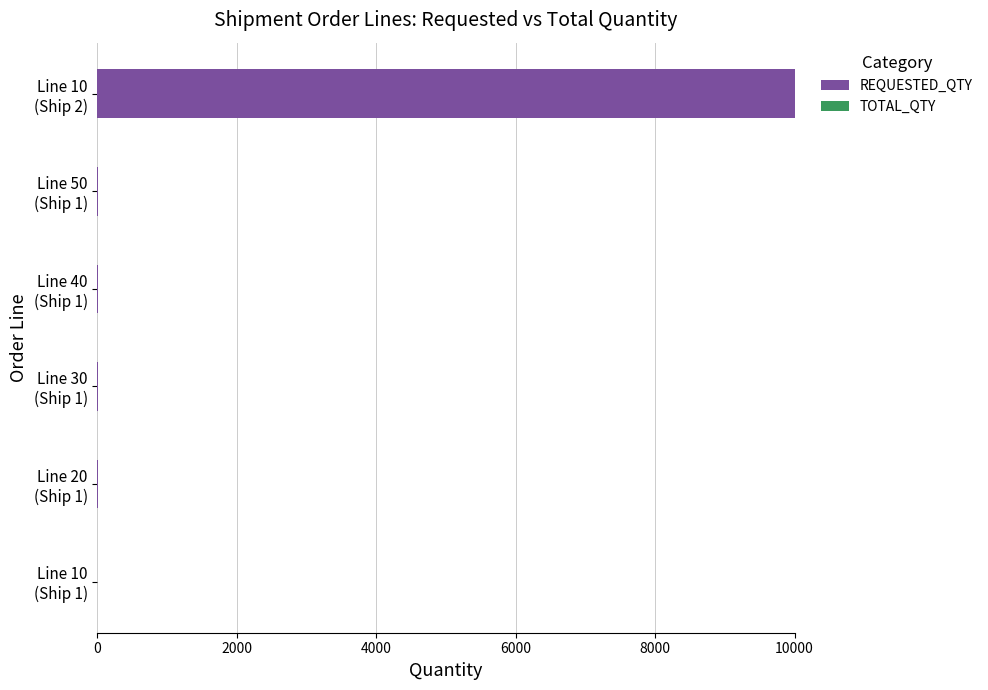

What is the greatest value displayed?

10000